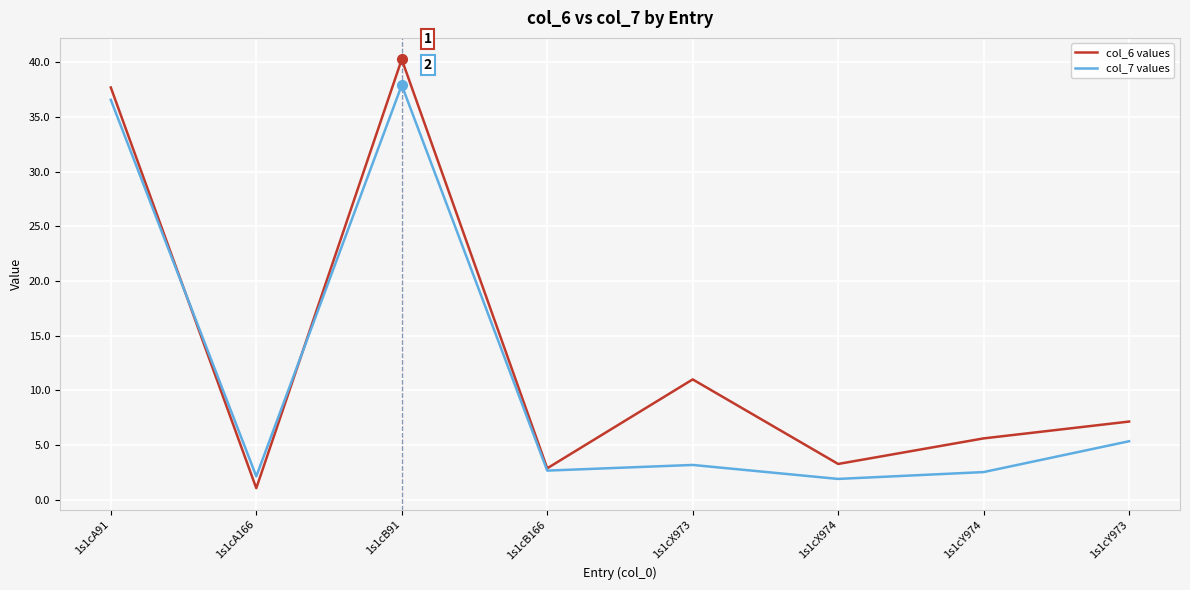

What are all the series names shown in the legend?

col_6 values, col_7 values